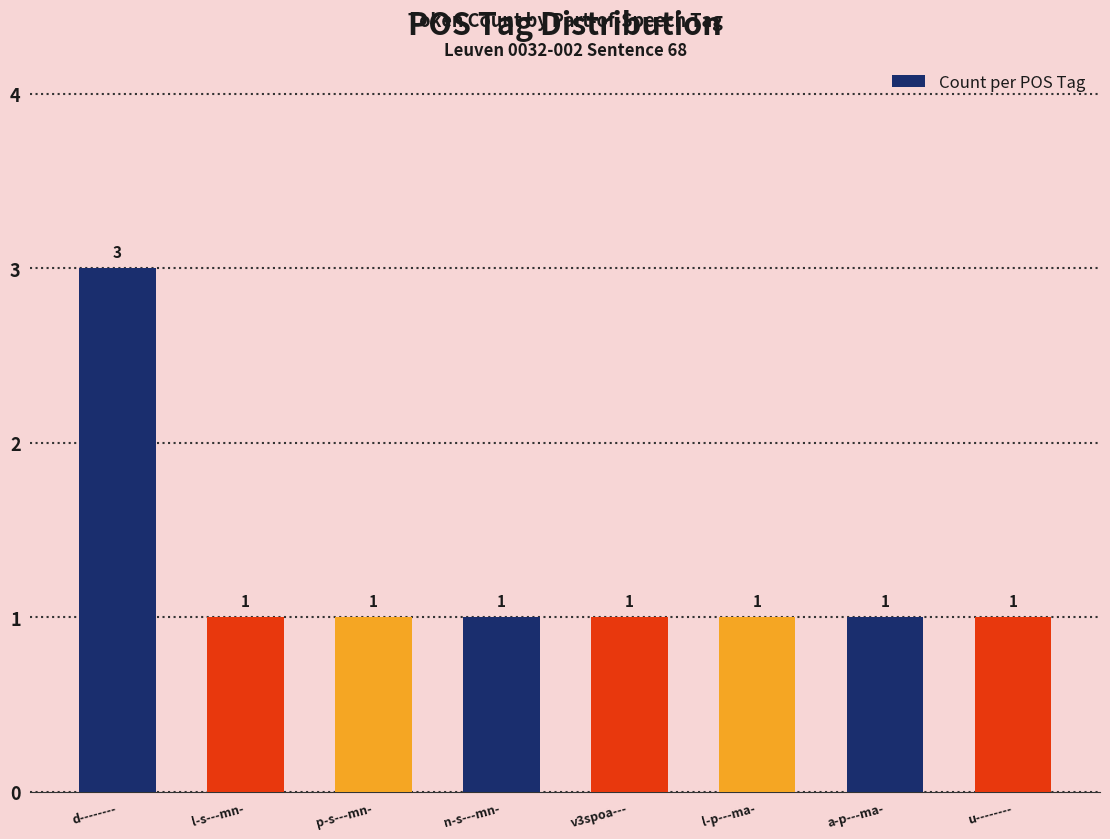

What is the smallest value displayed?

1